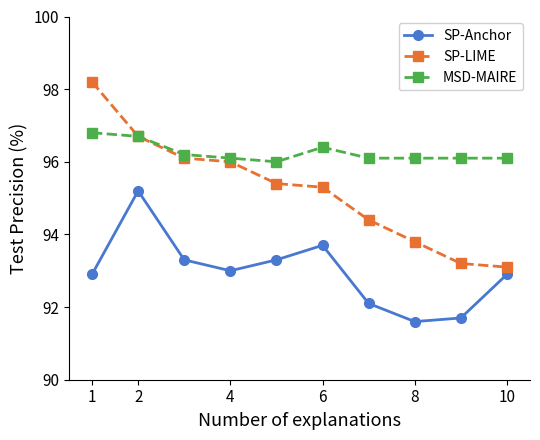

Rank the series by their maximum value, from highest to lowest.

SP-LIME, MSD-MAIRE, SP-Anchor